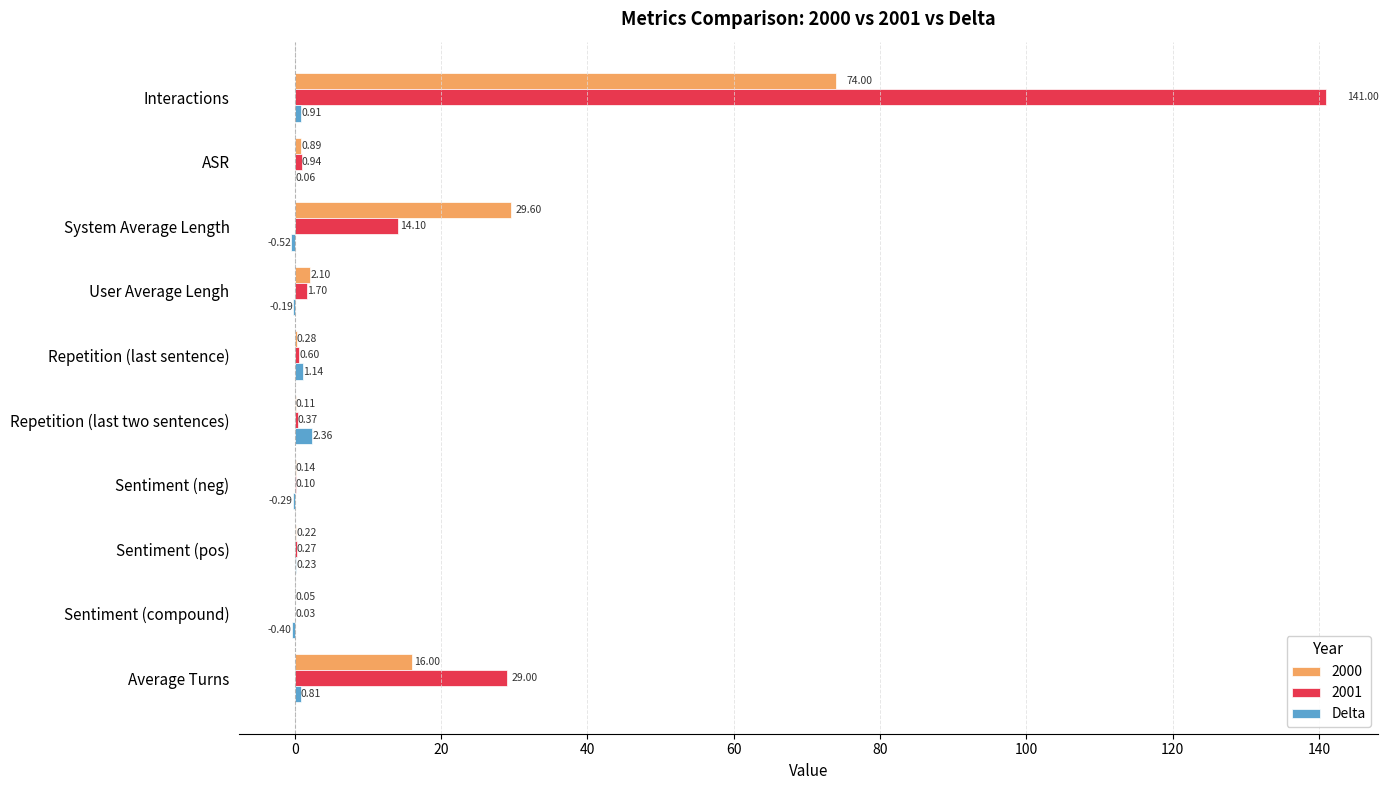

At which label is 2001 closest to 70?

Average Turns